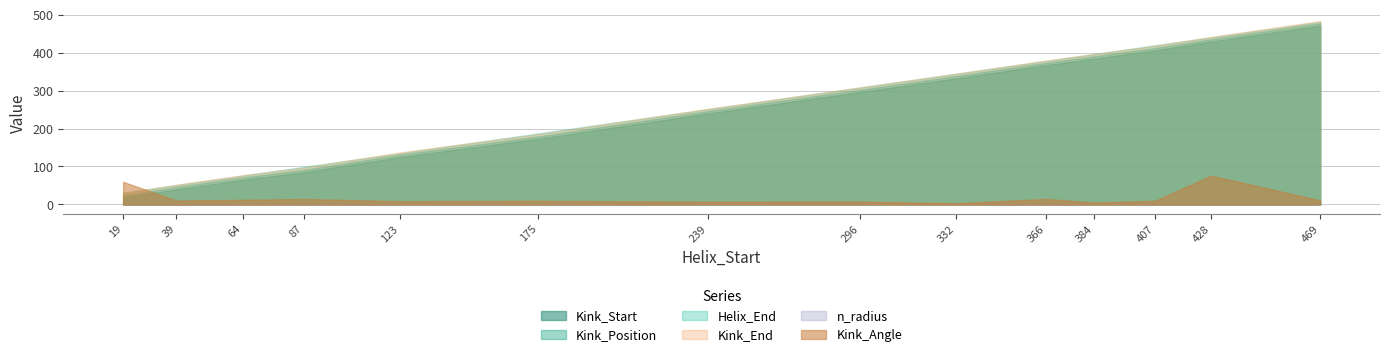

What is the value of the n_radius point at the 11th from the left?

1.9